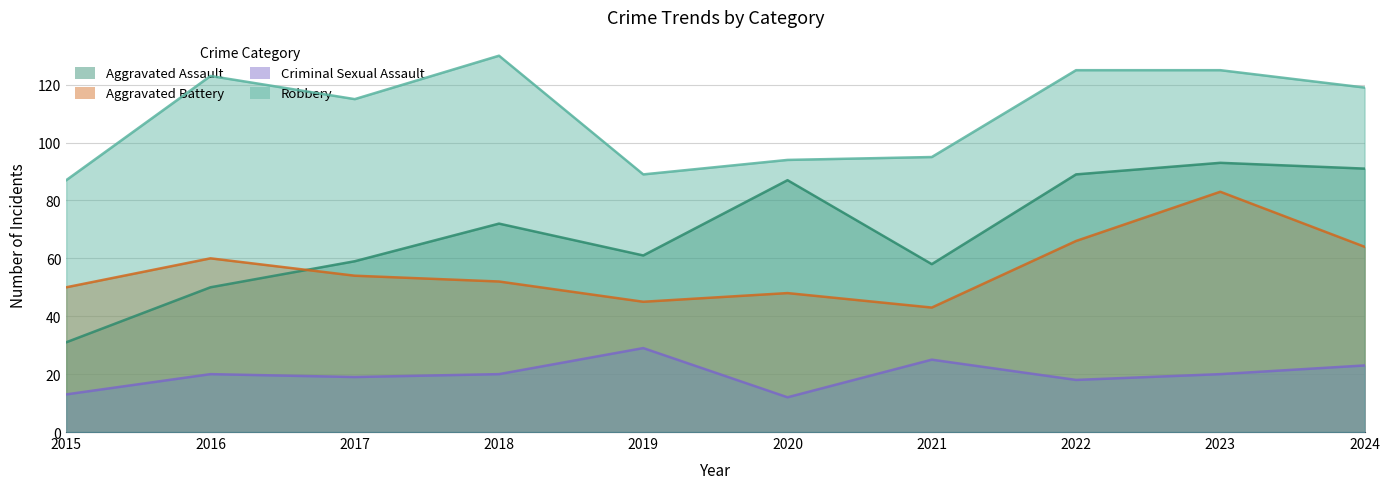

True or false: Aggravated Battery and Robbery intersect in this chart.

False